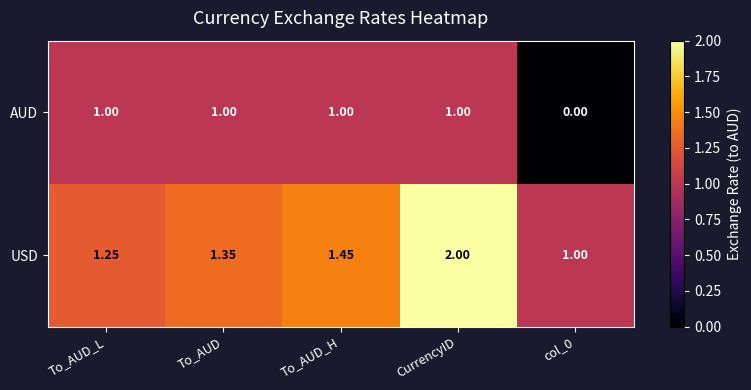

Which series has the widest spread of values?

AUD